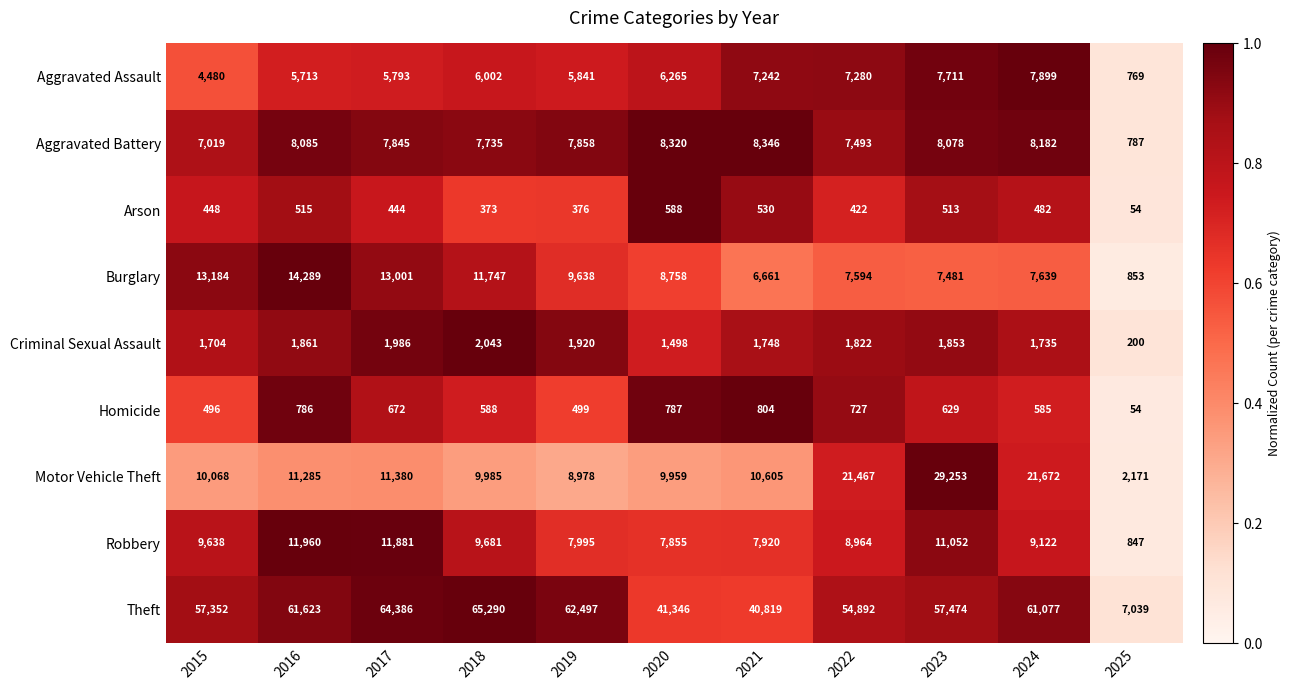

What is the sum of the Aggravated Battery values at 2017 and 2019?

15703